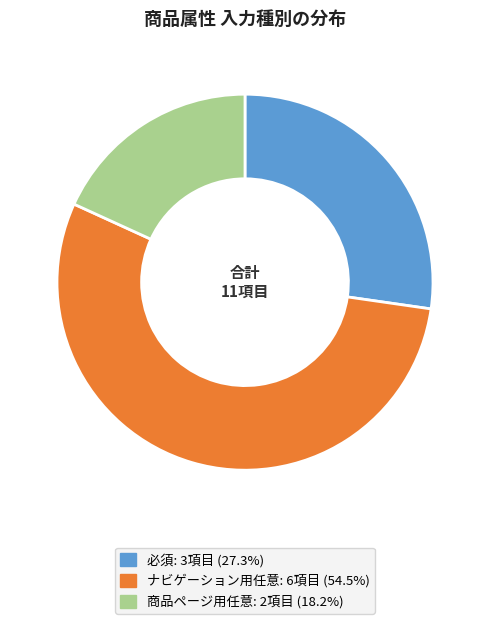

True or false: ナビゲーション用任意 accounts for 69% of the total.

False